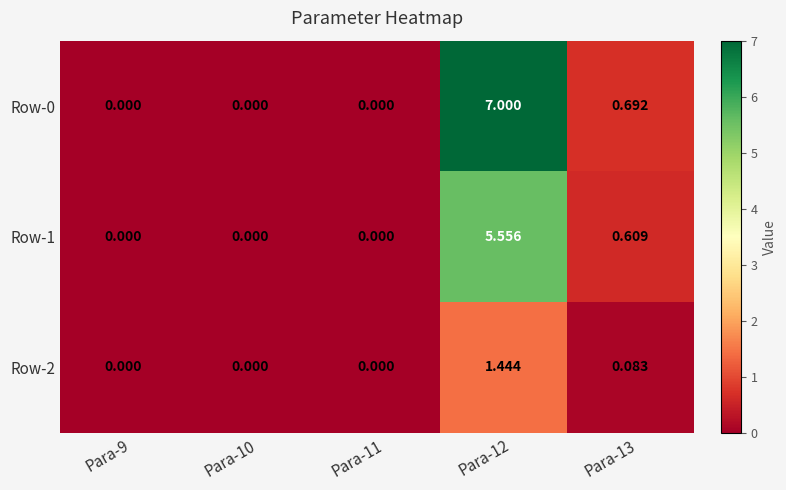

List the series in order of their peak value, highest first.

Row-0, Row-1, Row-2